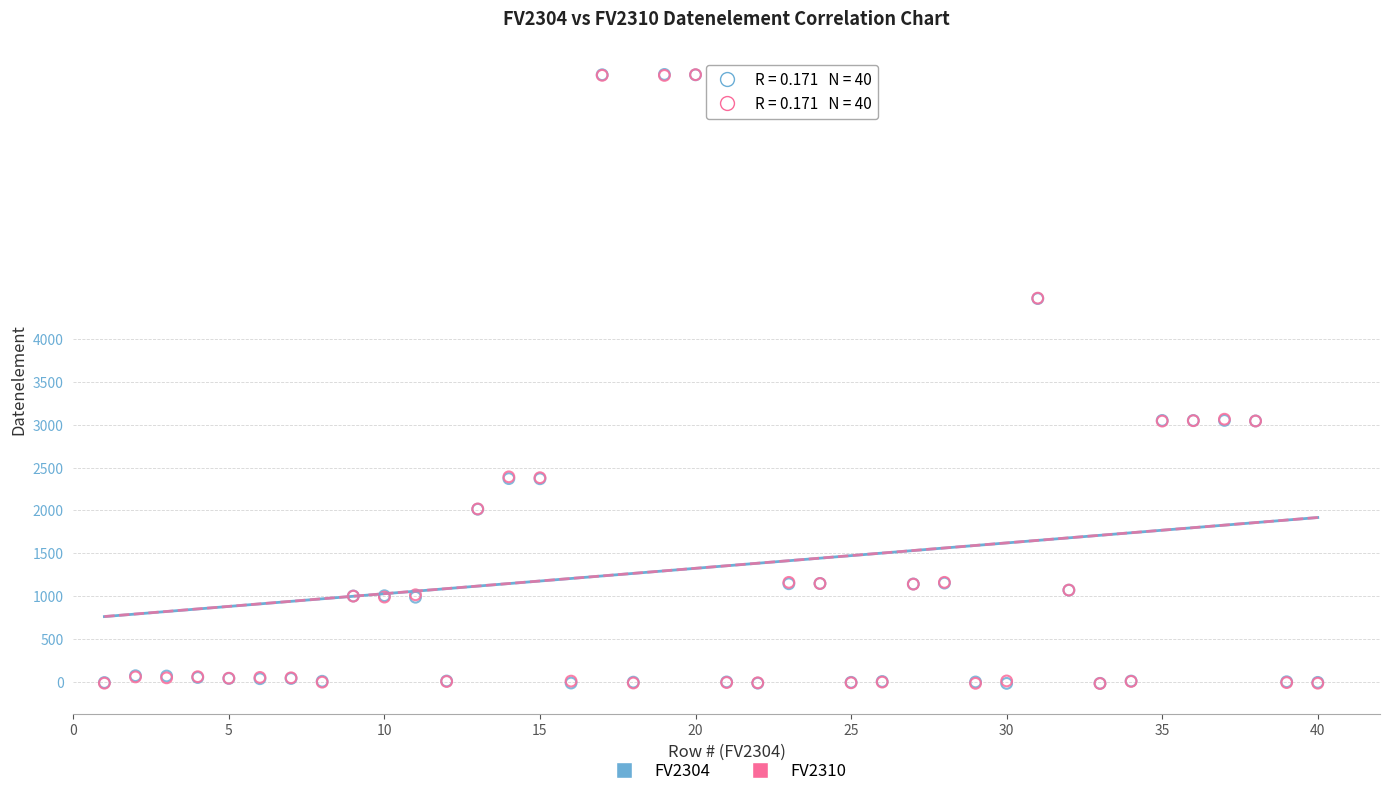

What are all the series names shown in the legend?

FV2304, FV2310